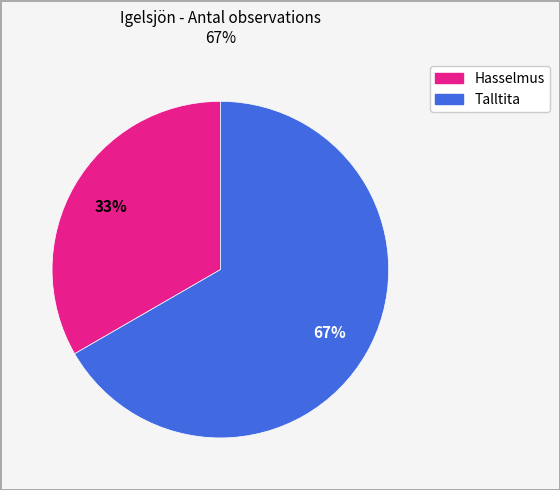

To the nearest percent, what percentage of the pie is Hasselmus?

33%